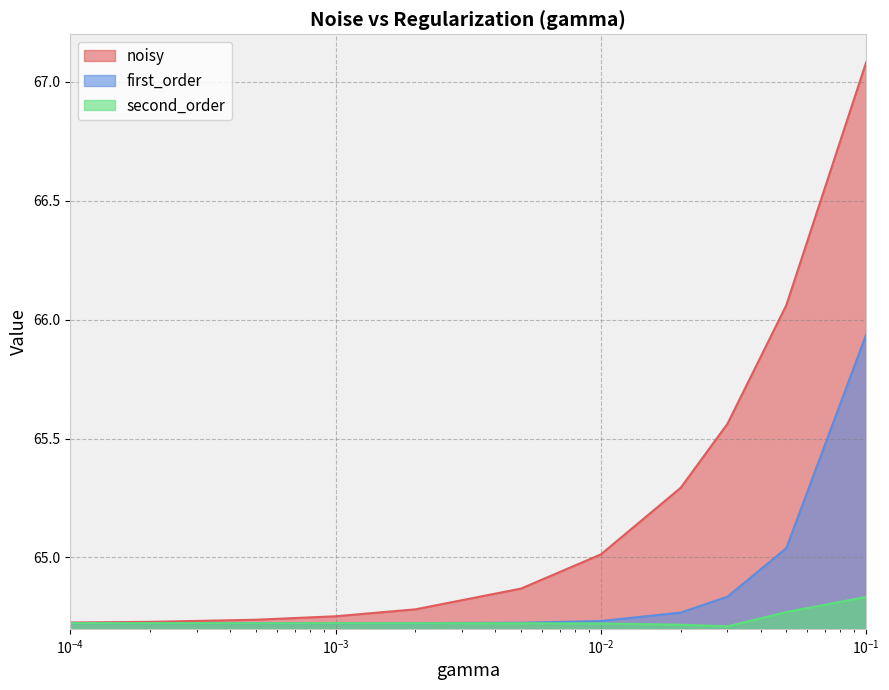

Which series has the largest range (max minus min)?

noisy